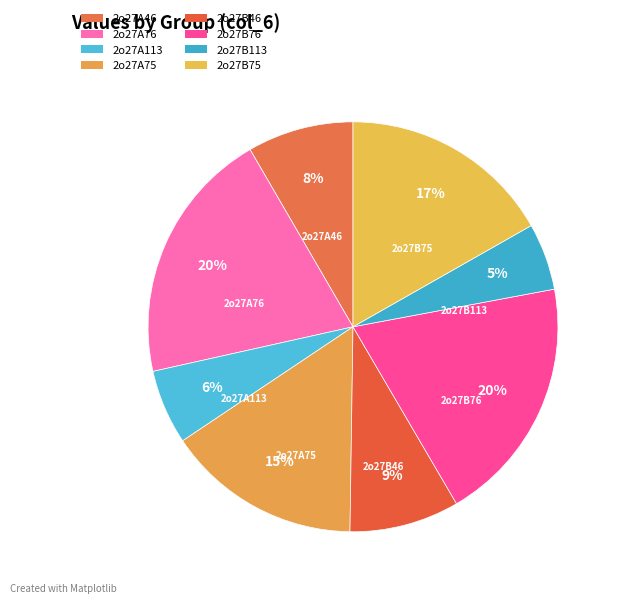

To the nearest percent, what is the difference between the largest and smallest slice percentages?

15%